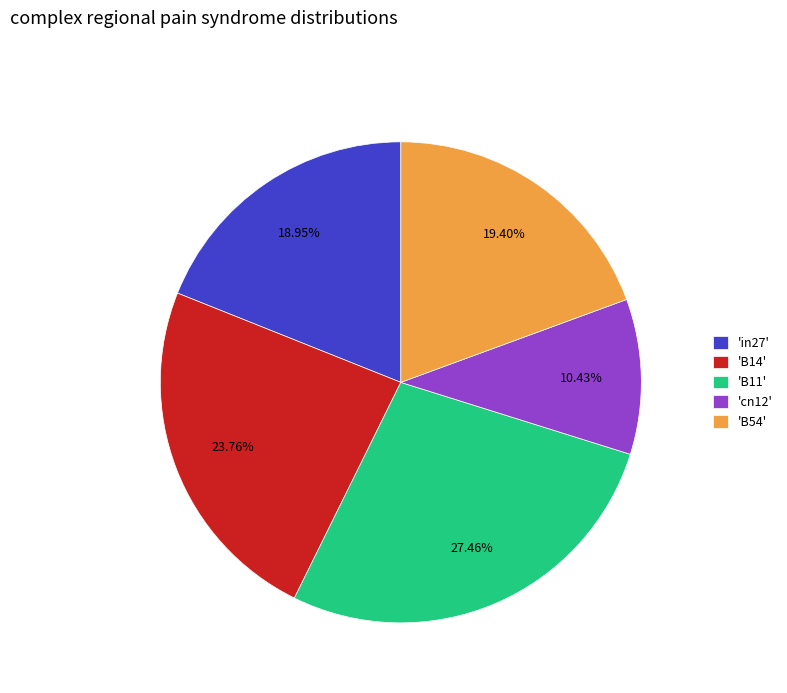

Is there any slice that represents more than half of the pie?

No